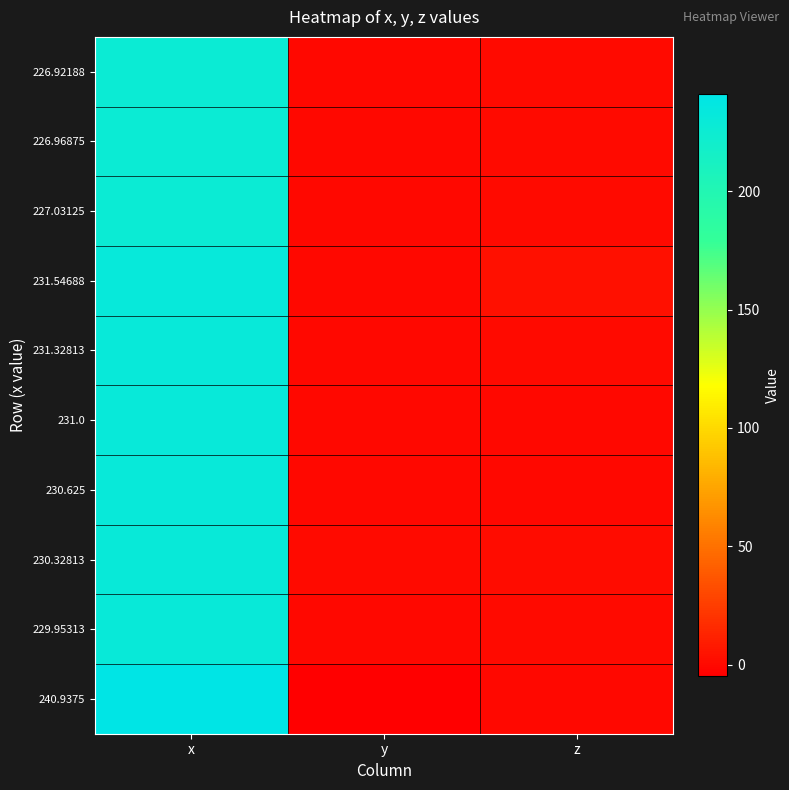

Reading left to right, extract all data points from this chart.

226.92188: x=226.9	y=-0.9	z=0.4
226.96875: x=227.0	y=-0.2	z=0.2
227.03125: x=227.0	y=-0.2	z=0.4
231.54688: x=231.5	y=-0.6	z=3.0
231.32813: x=231.3	y=-1.1	z=0.1
231.0: x=231.0	y=-0.1	z=-0.4
230.625: x=230.6	y=-0.4	z=-0.2
230.32813: x=230.3	y=0.0	z=0.9
229.95313: x=230.0	y=-0.4	z=0.8
240.9375: x=240.9	y=-4.9	z=-0.8